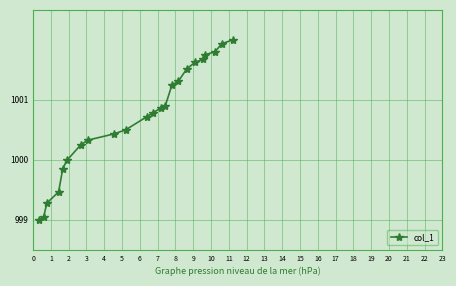

What is the greatest value displayed?

1002.0